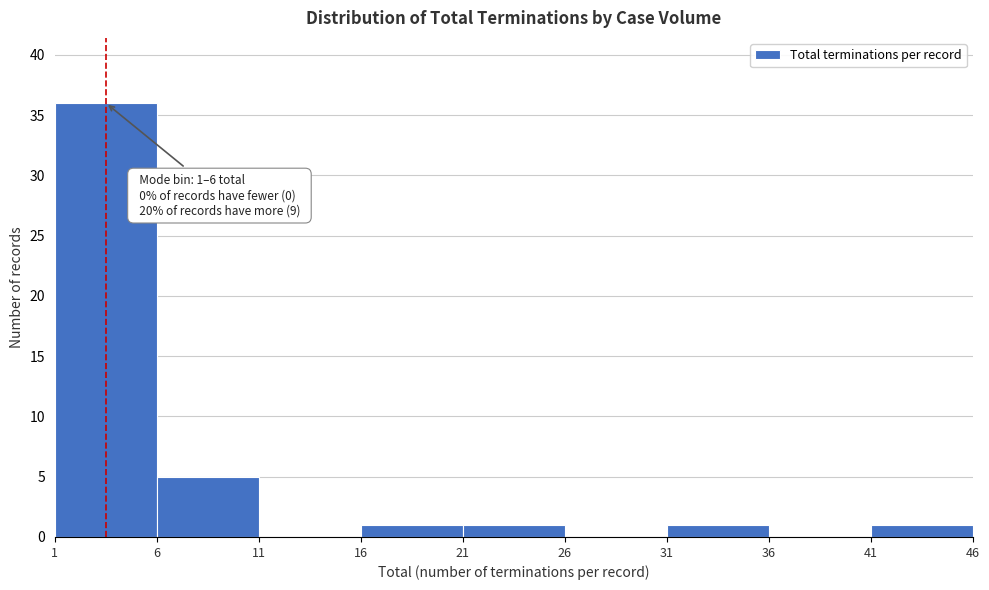

Over which range of the x-axis is the bar tallest?

1 to 6